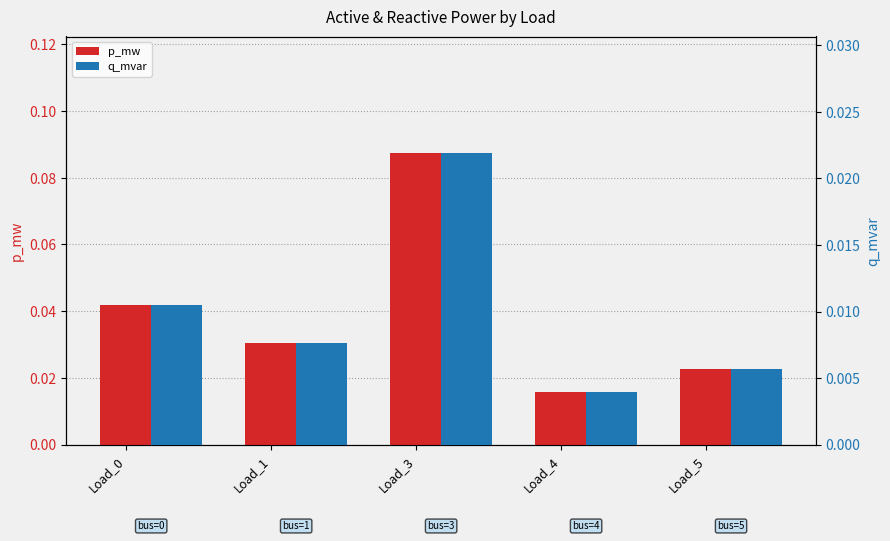

What are all the series names shown in the legend?

p_mw, q_mvar